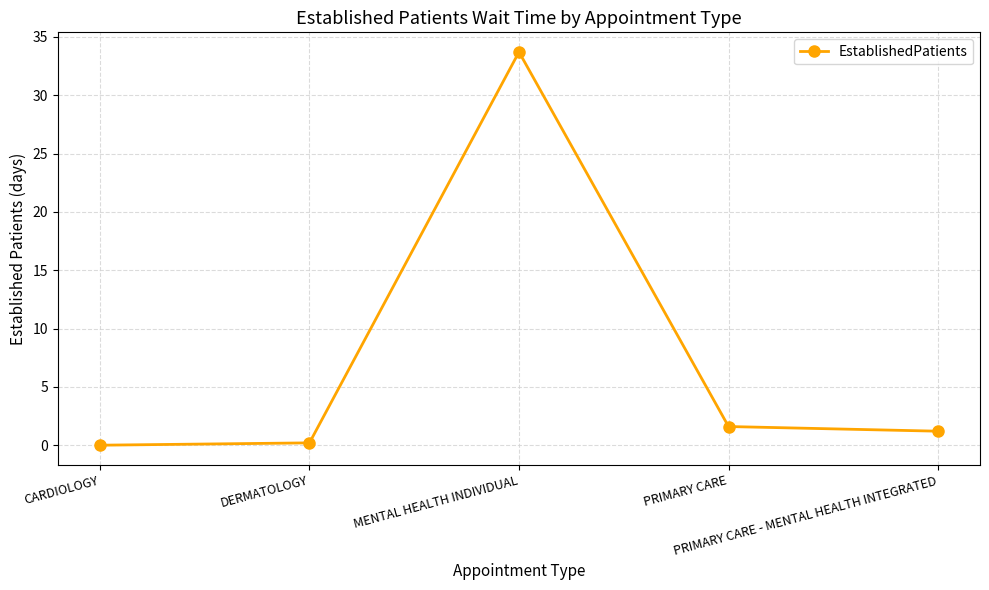

True or false: the data shows 0.0 at CARDIOLOGY.

True